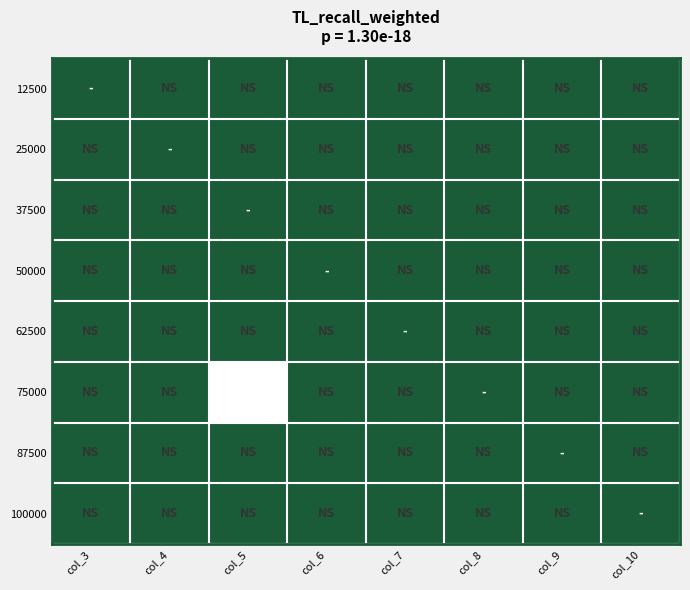

At how many categories does at least one series exceed 0?

1